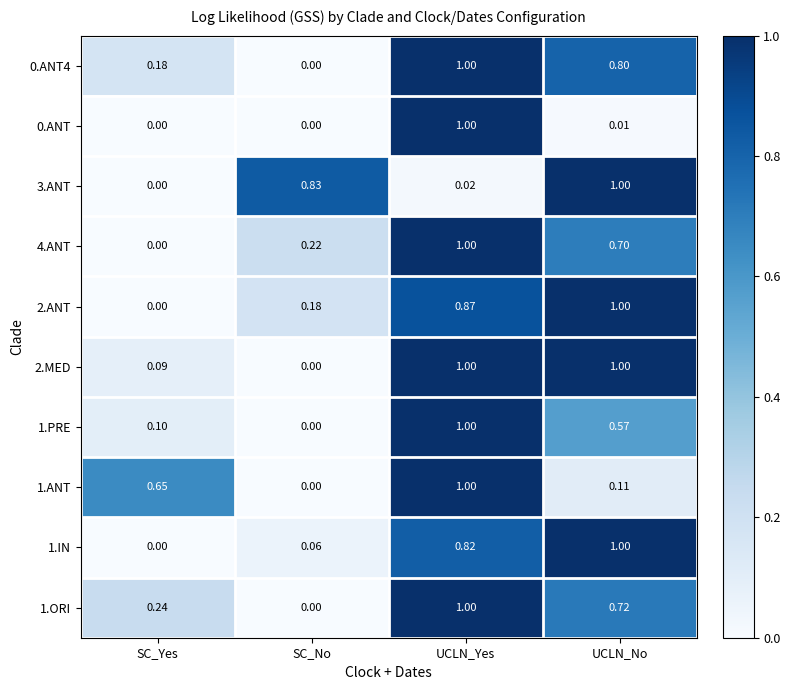

Where is 1.IN nearest to the value 0?

SC_Yes